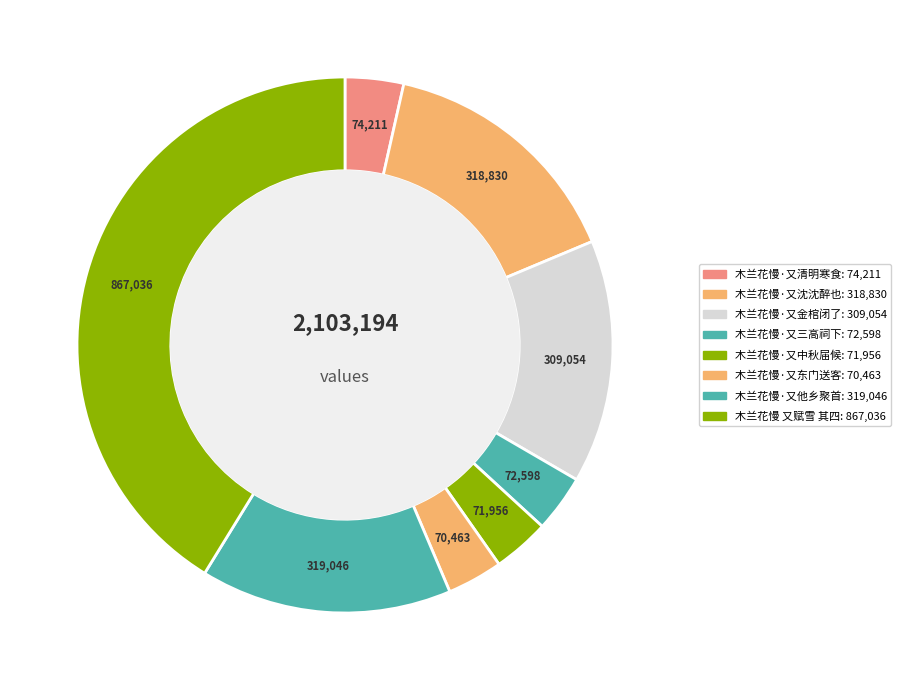

To the nearest percent, what percentage of the pie is 木兰花慢·又他乡聚首?

15%